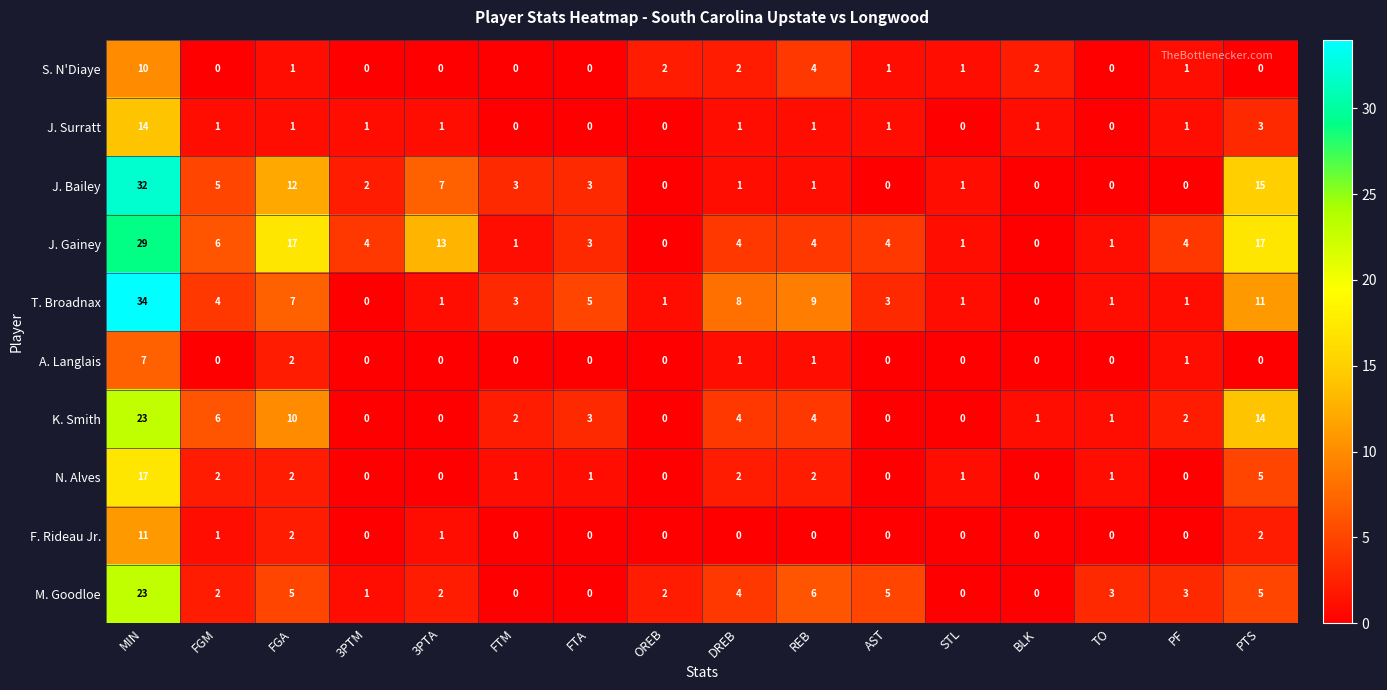

Is it true that J. Surratt equals 3 at PTS?

True